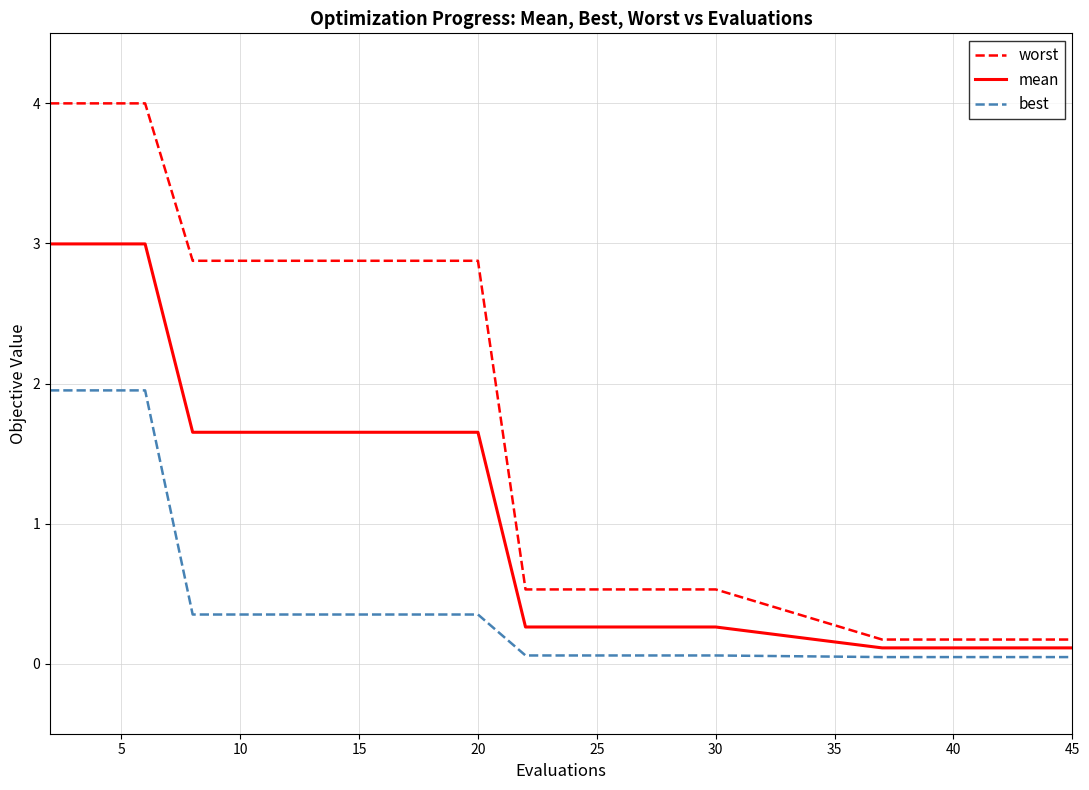

Which series has the largest total across all categories?

worst